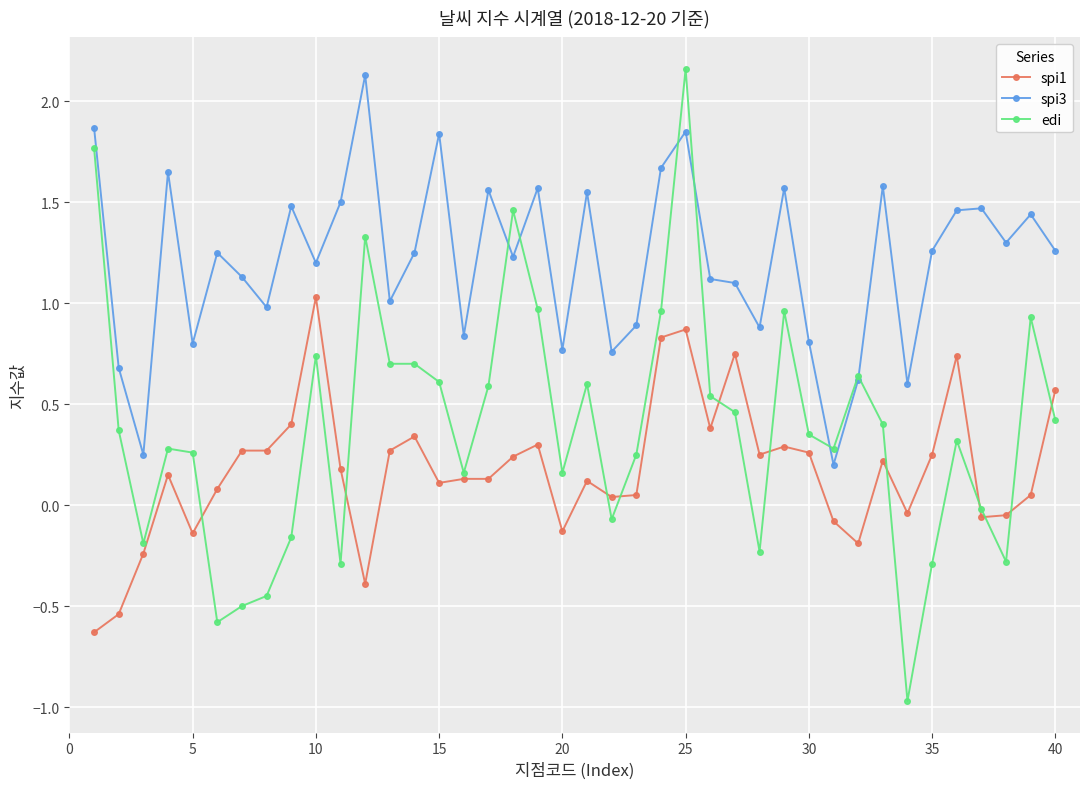

Which series has the largest range (max minus min)?

edi